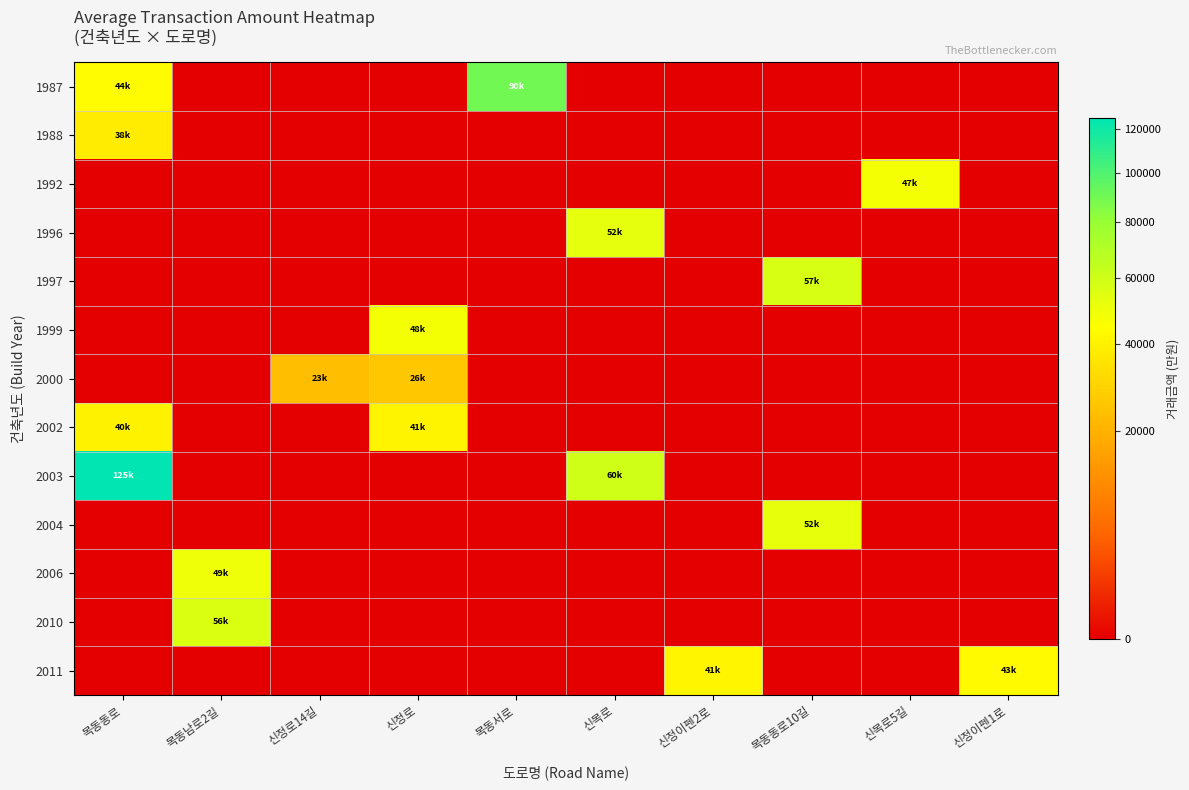

What is the spread (max minus min) of values at 신목로5길?

47800